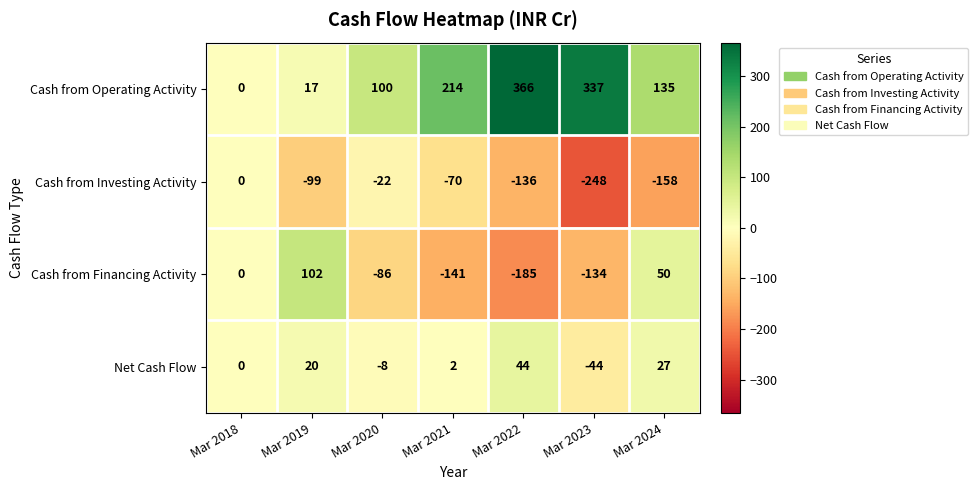

Reading left to right, what are all the values shown in this chart?

Cash from Operating Activity: 0	17	100	214	366	337	135
Cash from Investing Activity: 0	-99	-22	-70	-136	-248	-158
Cash from Financing Activity: 0	102	-86	-141	-185	-134	50
Net Cash Flow: 0	20	-8	2	44	-44	27